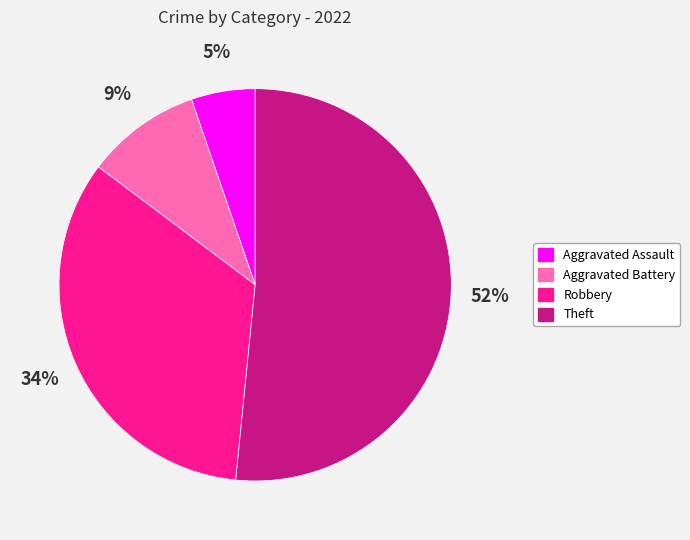

Is there a majority slice in this chart?

Yes